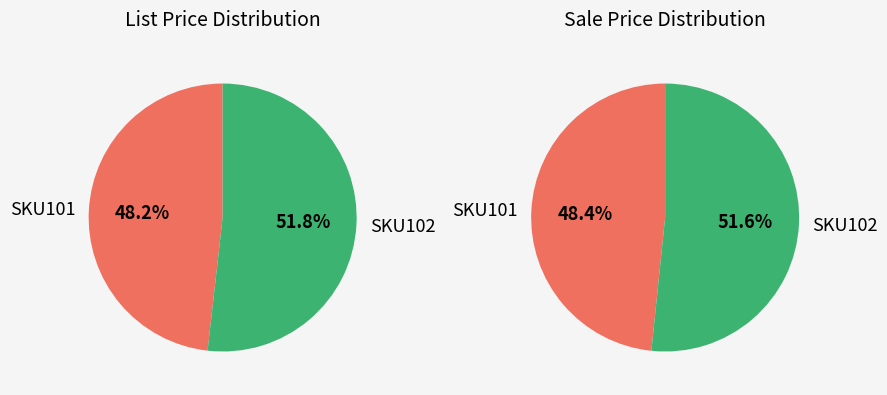

Which has a higher value, SKU102 or SKU101?

SKU102